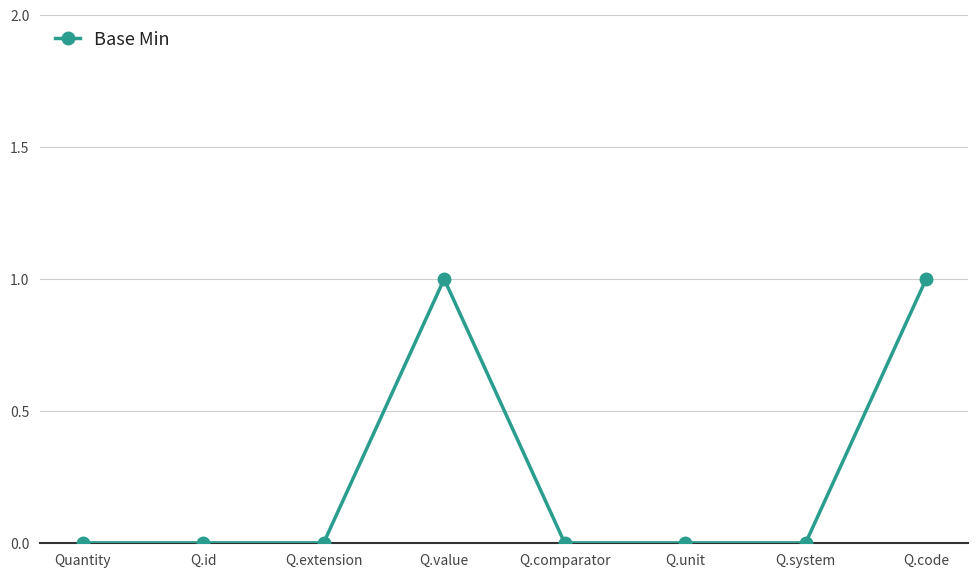

True or false: the data has more than 0 interior local peaks.

True